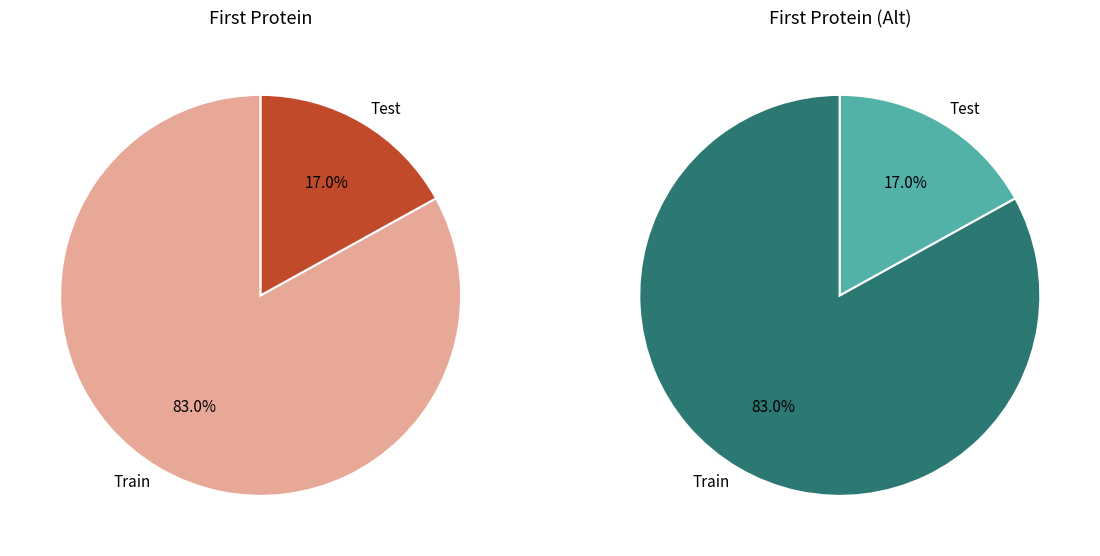

Which has a higher value, Train or Test?

Train